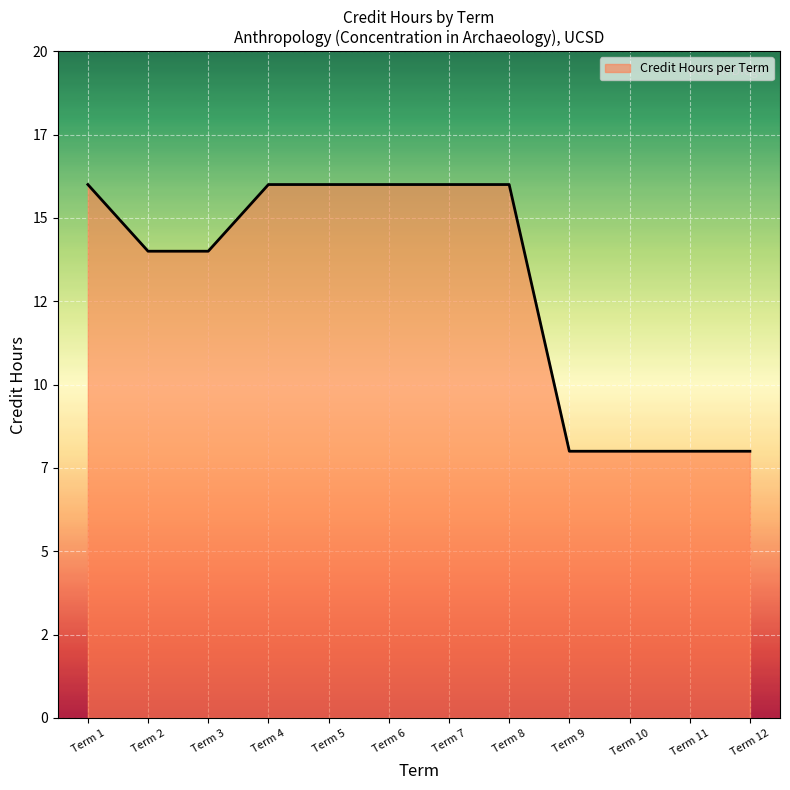

What is the average value?

13